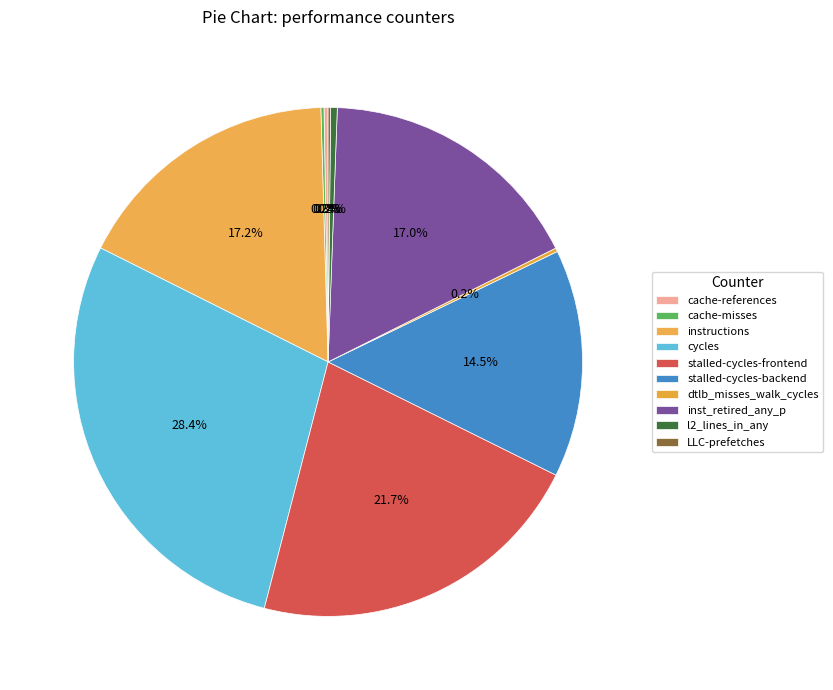

What percentage is the inst_retired_any_p slice, to the nearest percent?

17%